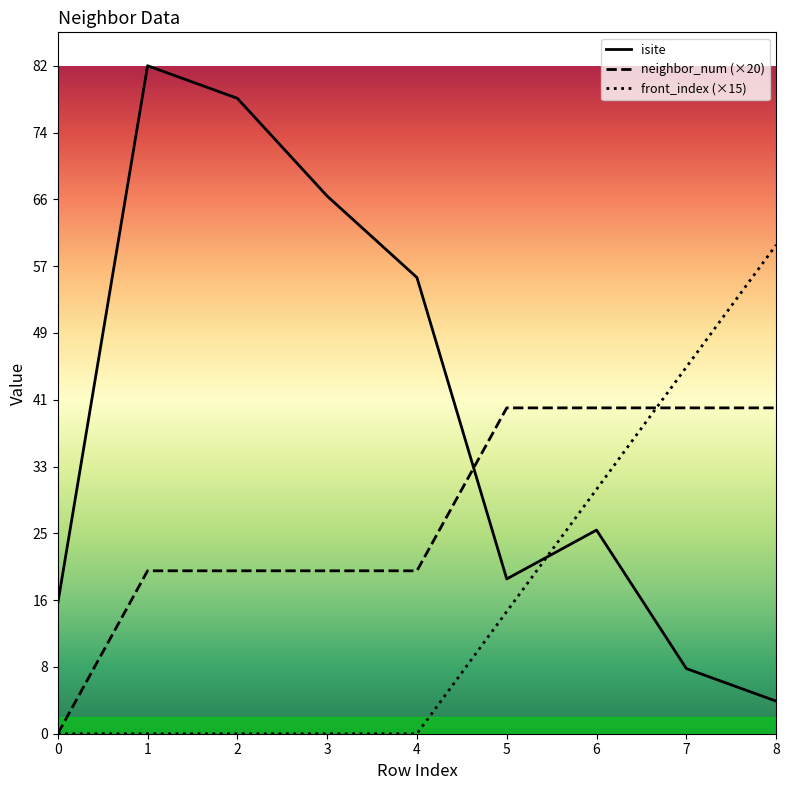

The value of front_index at 8 is 60. True or false?

True